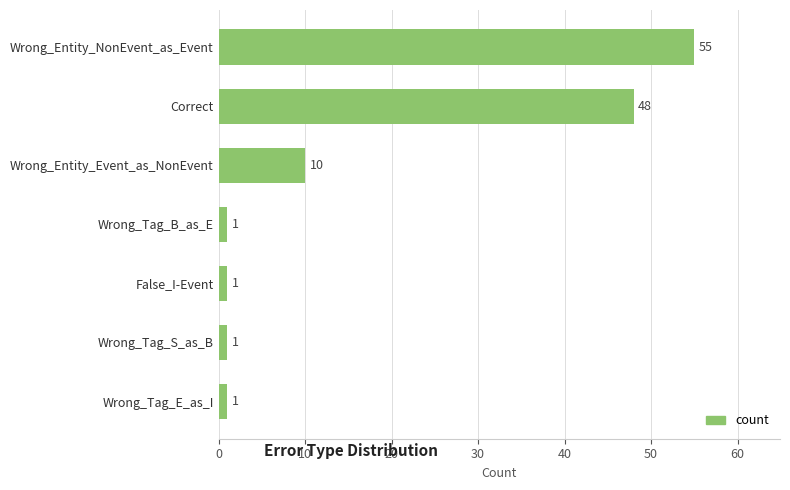

What is the sum of the values at Wrong_Entity_NonEvent_as_Event and Correct?

103